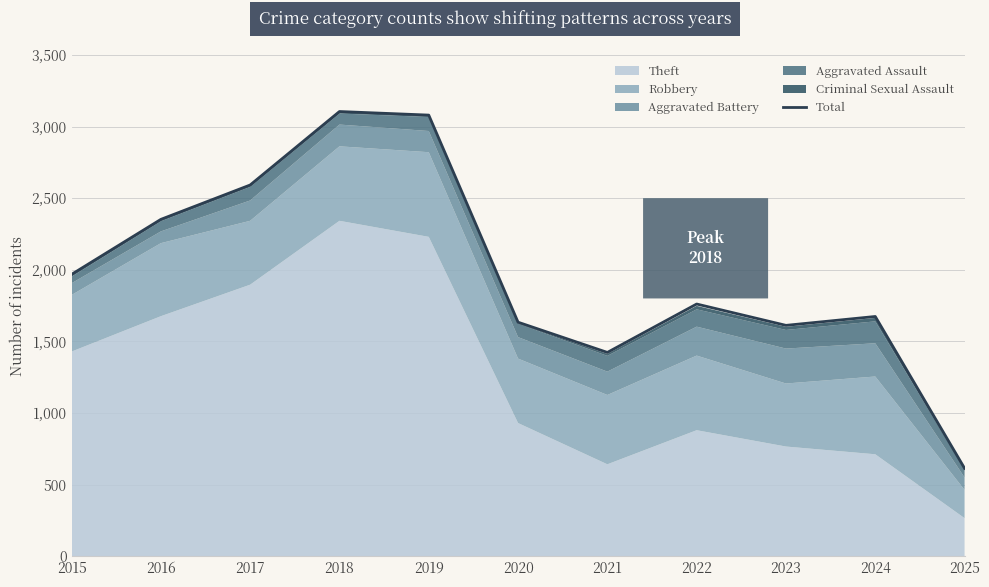

Where does the data first go above 1761?

2015